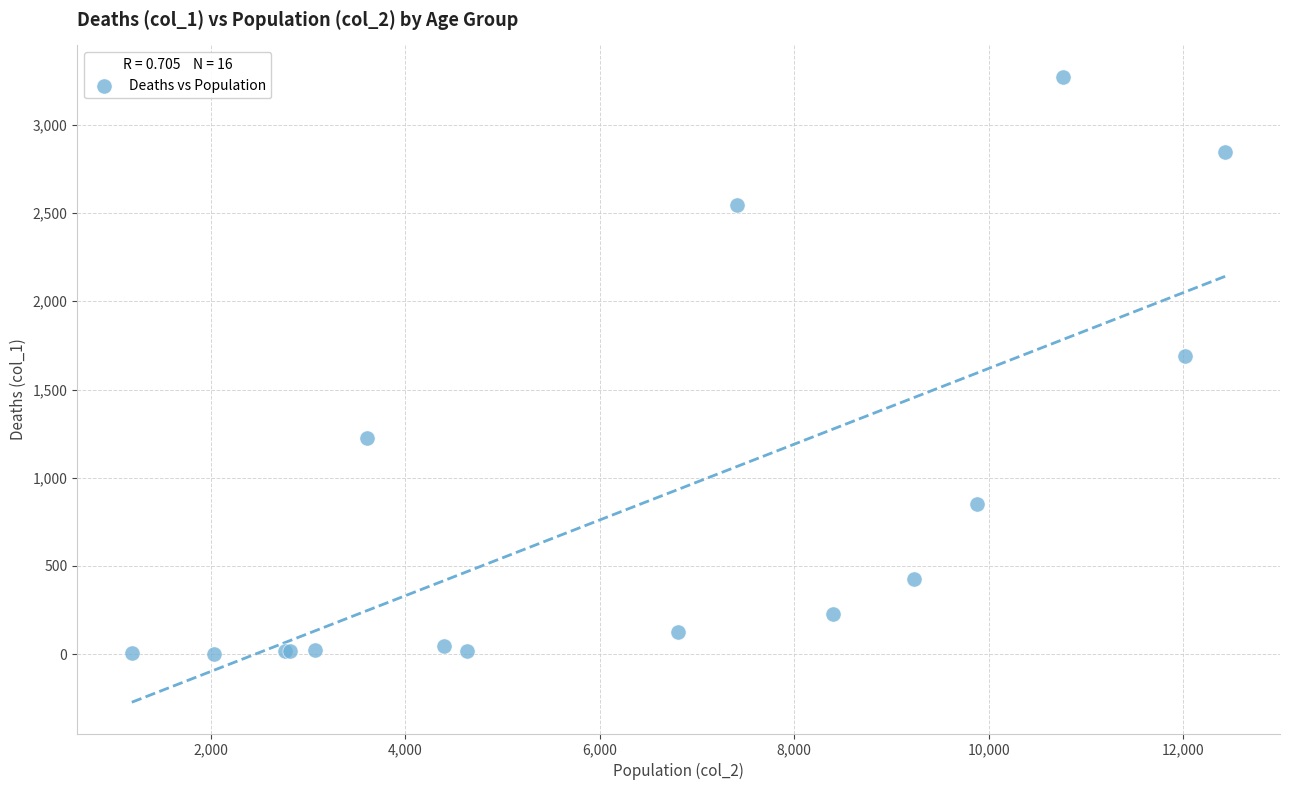

What Y value in the scatter plot is closest to 1638?

1690